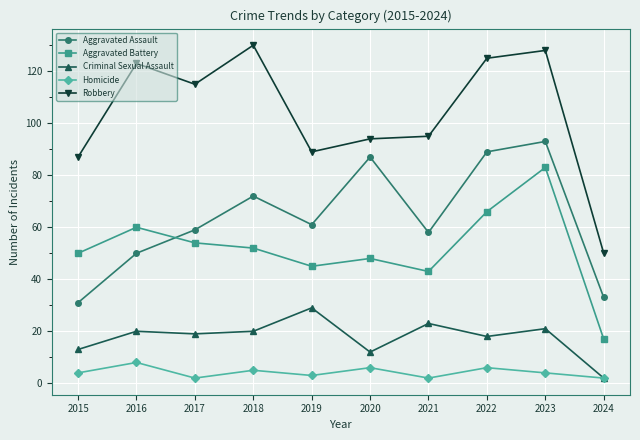

True or false: Aggravated Battery has more than 1 points higher than both neighbors.

True